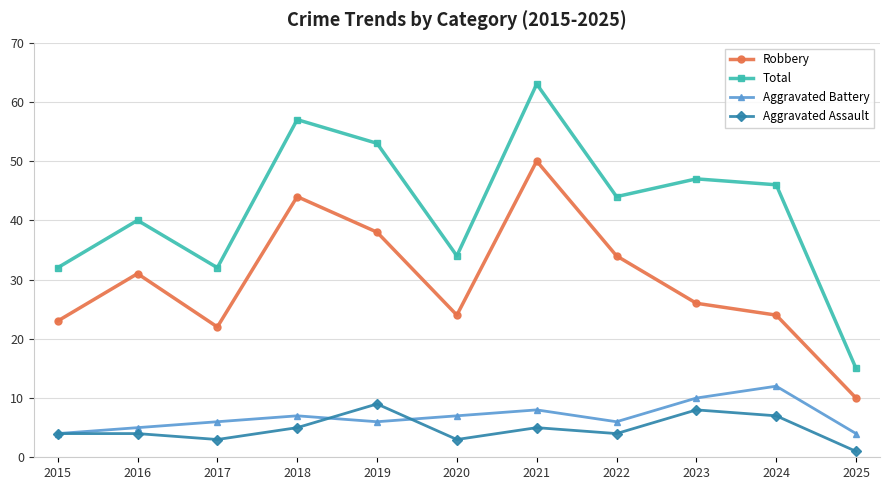

Is the value of Aggravated Assault at 2021 greater than the value of Aggravated Battery at 2019?

No